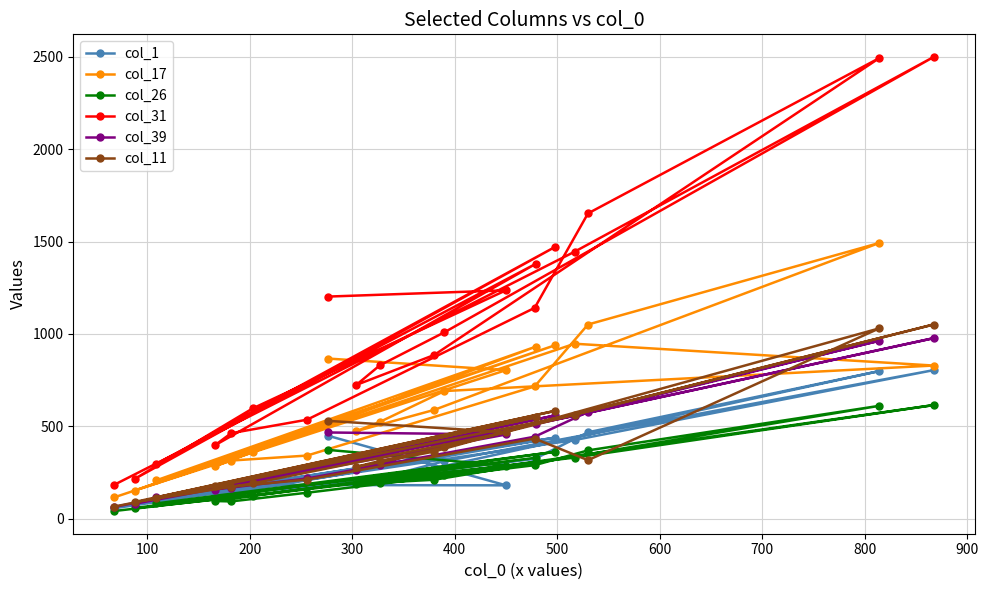

What is the maximum value shown in the chart?

2498